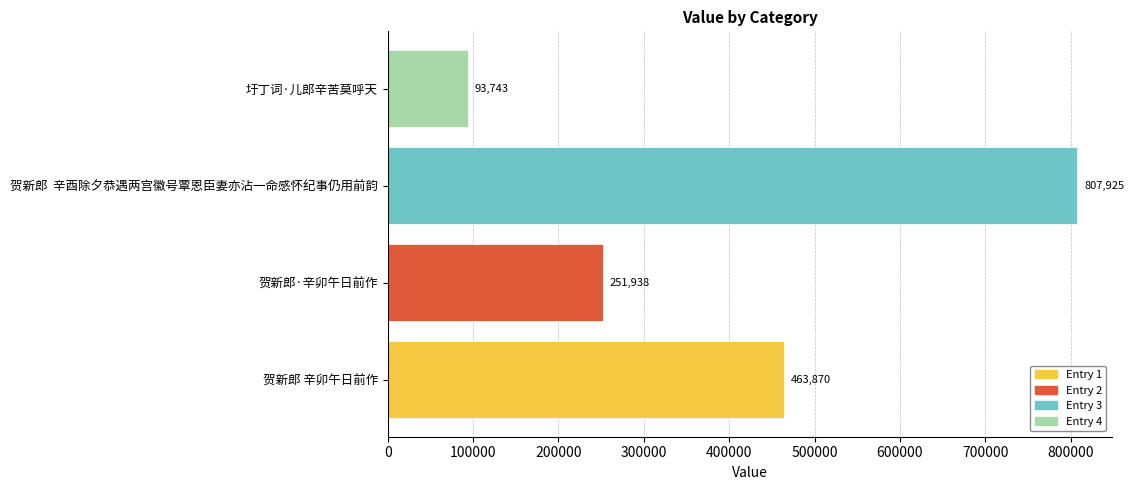

Reading bottom to top, what are all the values shown in this chart?

463870	251938	807925	93743